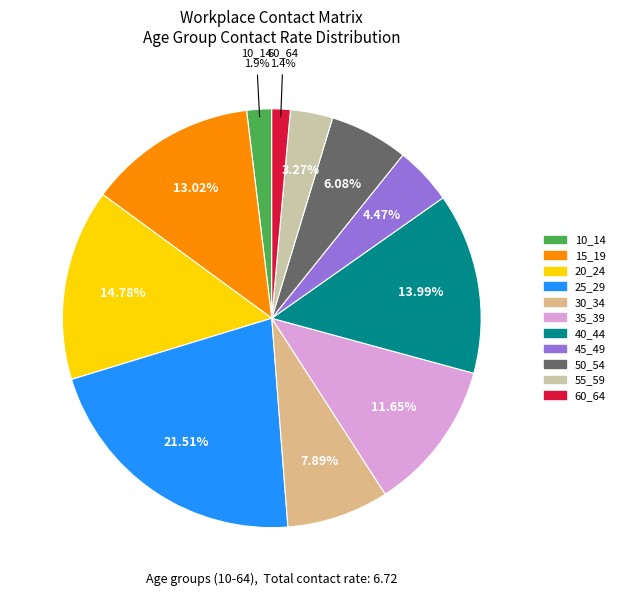

Which has a higher value, 15_19 or 60_64?

15_19